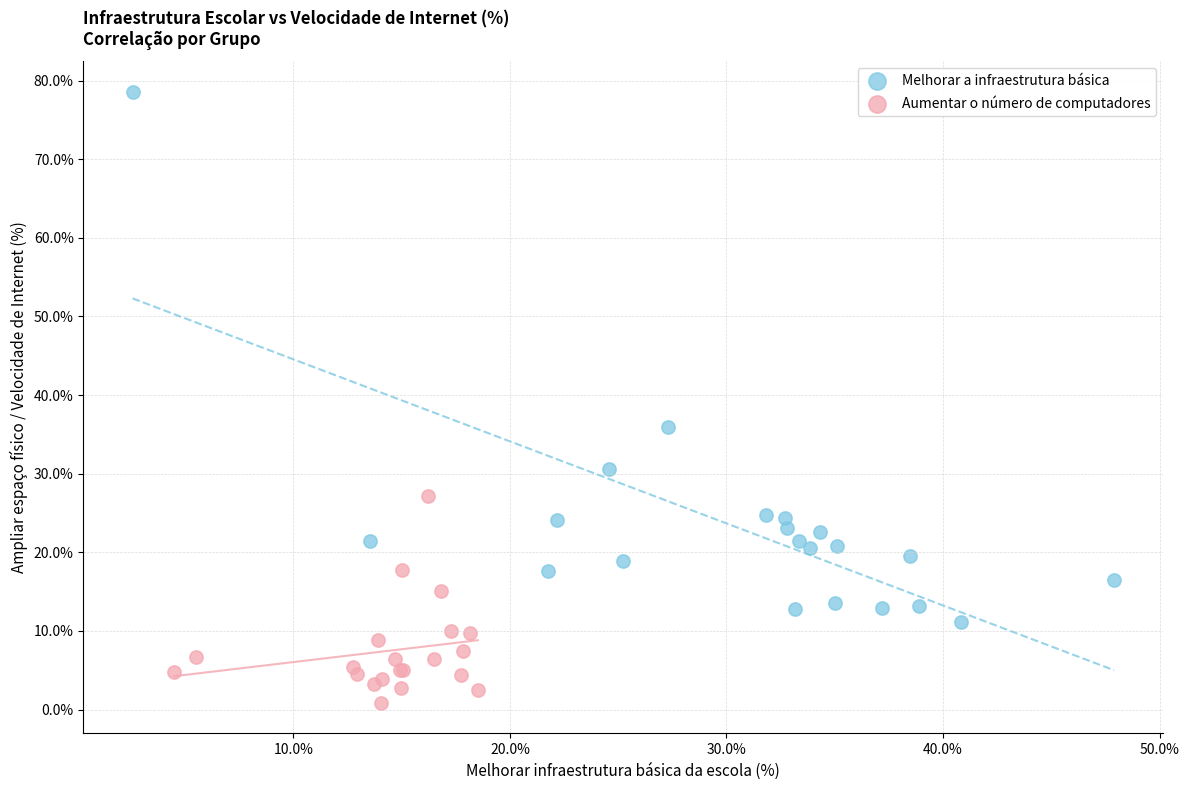

Which series reaches the maximum Y coordinate?

Melhorar a infraestrutura básica